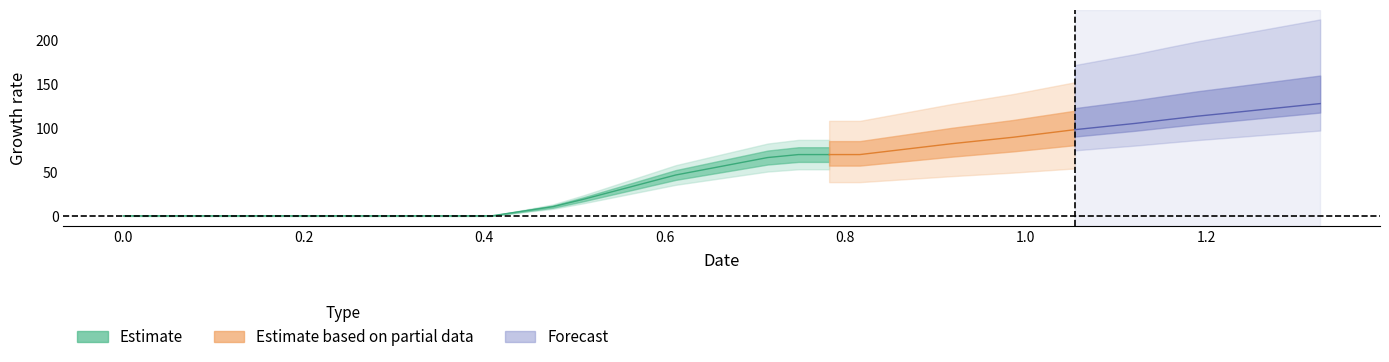

Rank the categories by value from highest to lowest.

39, 38, 37, 36, 35, 34, 33, 32, 31, 30, 29, 28, 27, 26, 25, 22, 23, 24, 21, 20, 19, 18, 17, 16, 15, 14, 13, 0, 1, 2, 3, 4, 5, 6, 7, 8, 9, 10, 11, 12